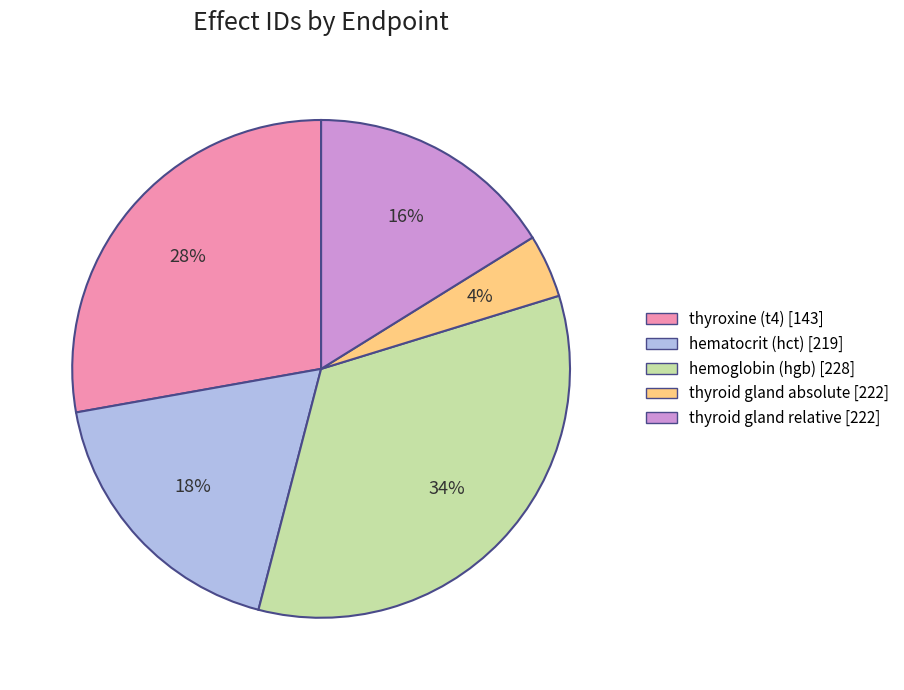

To the nearest percent, what portion does hematocrit (hct) [219] represent?

18%